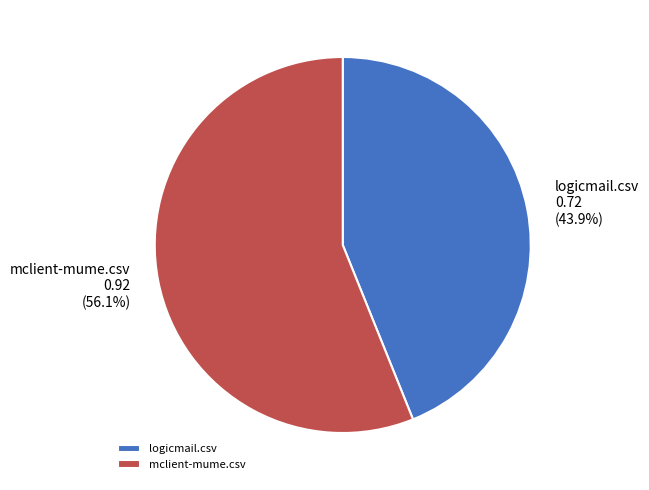

Which slice is the smallest?

logicmail.csv